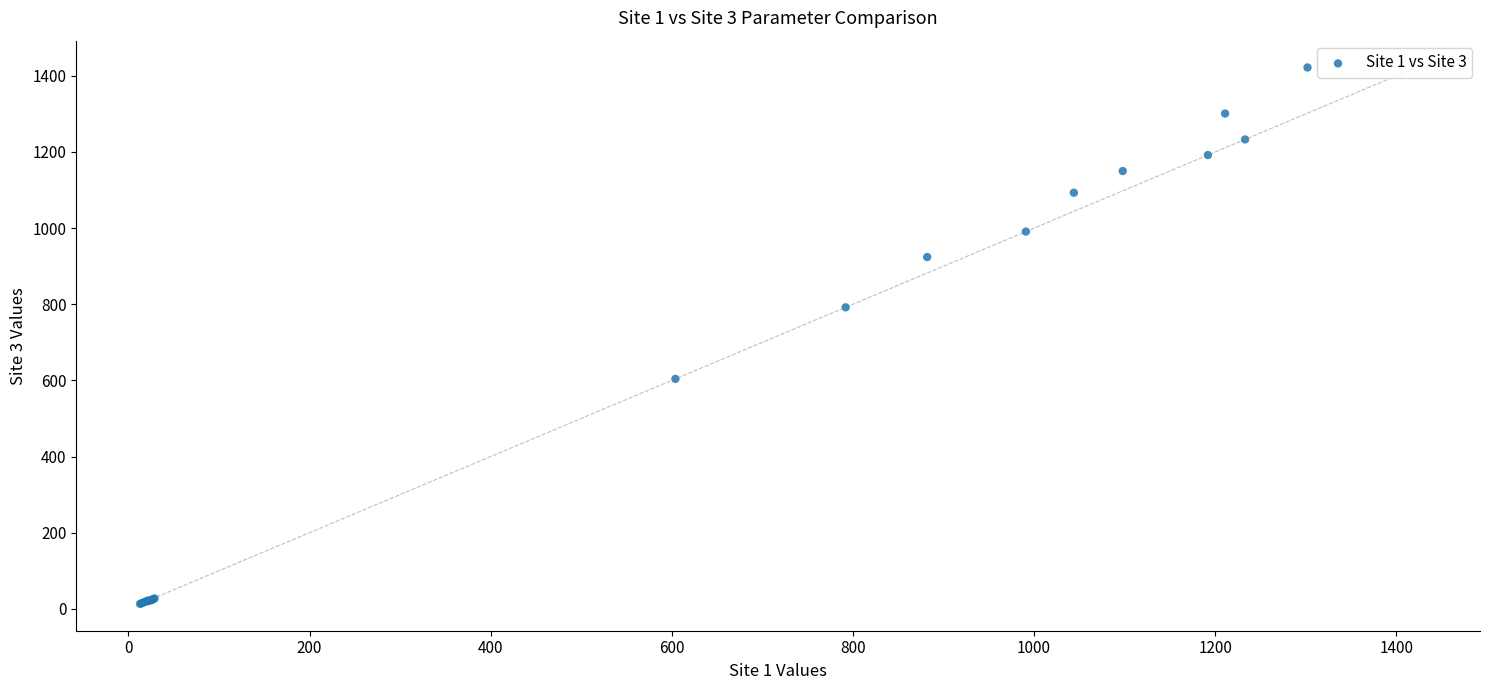

What Y value in the scatter plot is closest to 717?

792.0